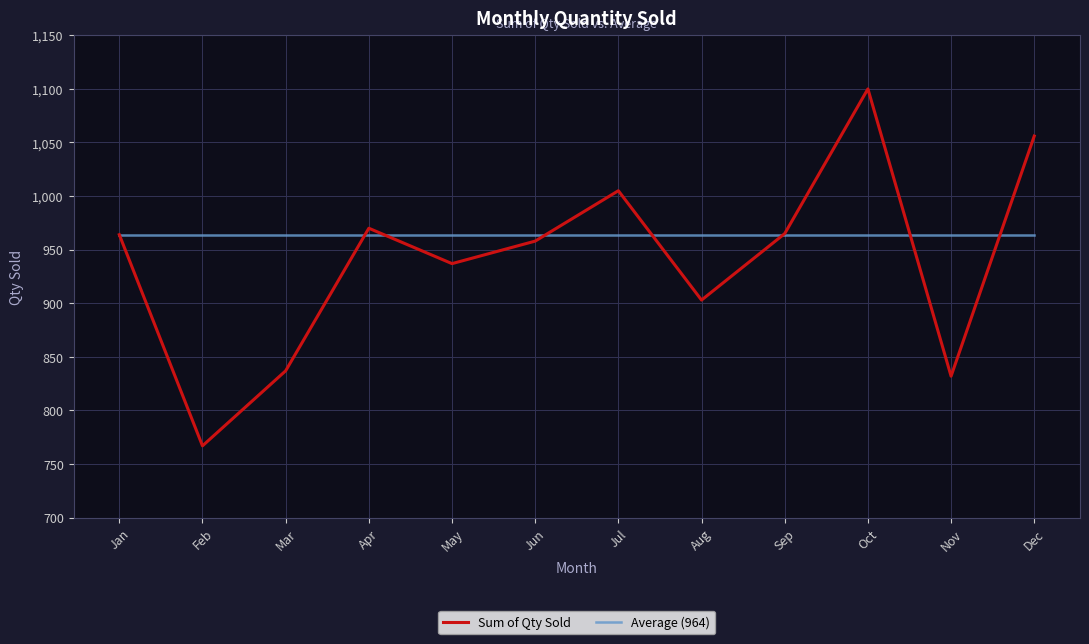

Which series has the largest total across all categories?

Average (964)